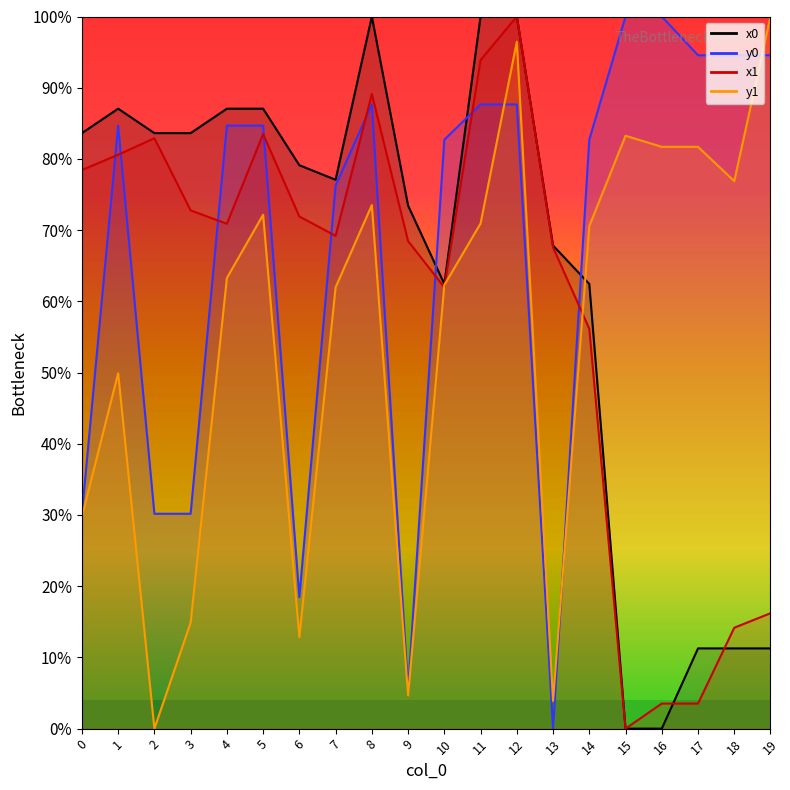

Which series has the largest range (max minus min)?

x0